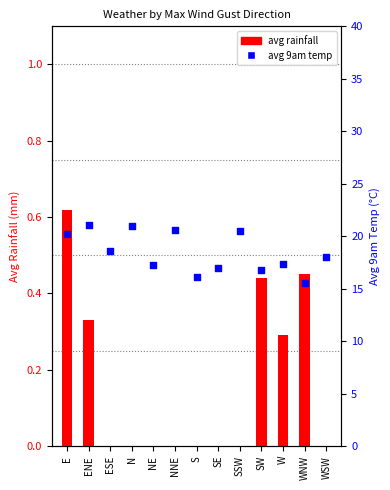

Is the value of avg_rainfall at NNE greater than the value of avg_9am_temp at NNE?

No